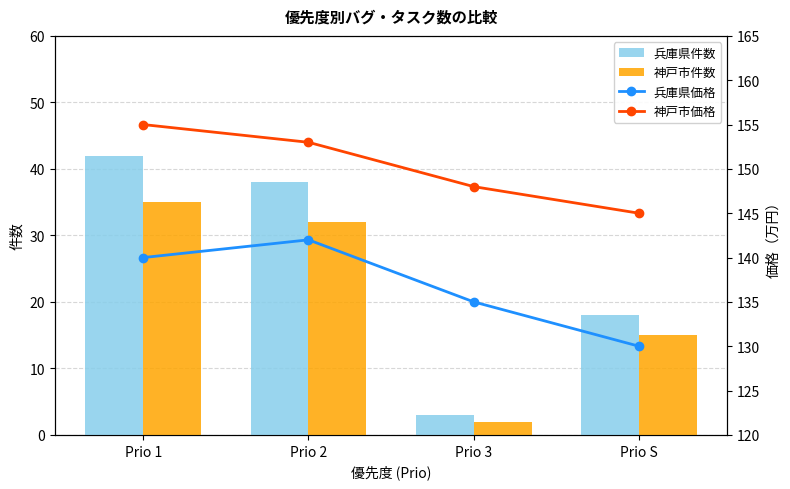

Which series has the widest spread of values?

兵庫県件数